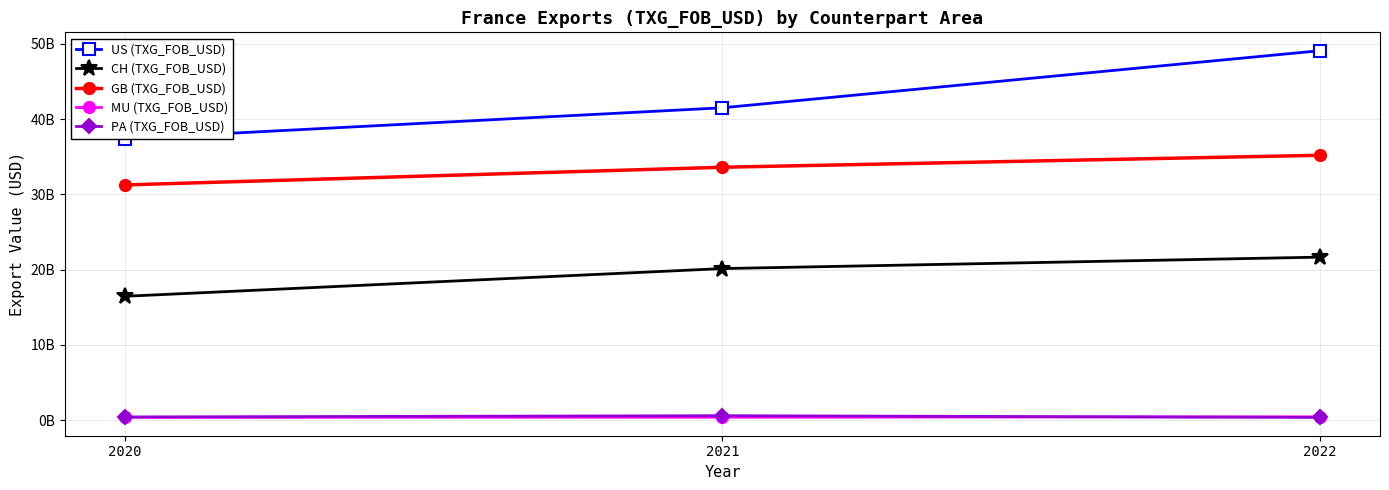

Which series has the widest spread of values?

US (TXG_FOB_USD)